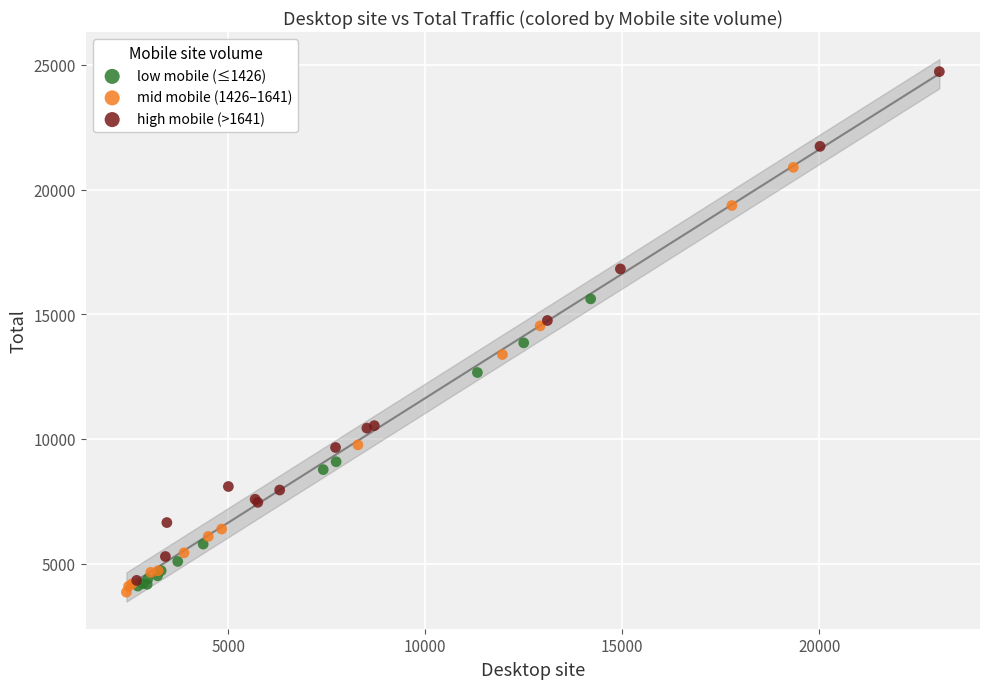

What are all the series names shown in the legend?

low mobile (≤1426), mid mobile (1426–1641), high mobile (>1641)